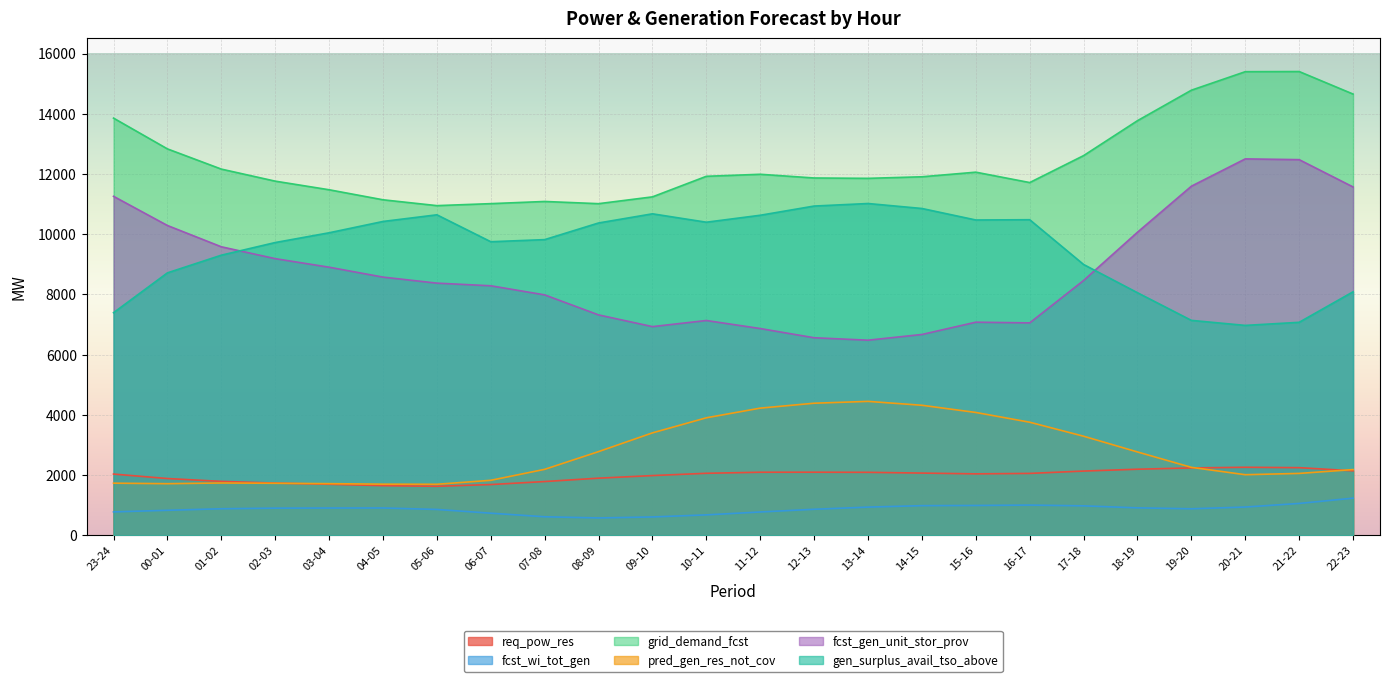

Is it true that req_pow_res equals 2779 at 02-03?

False